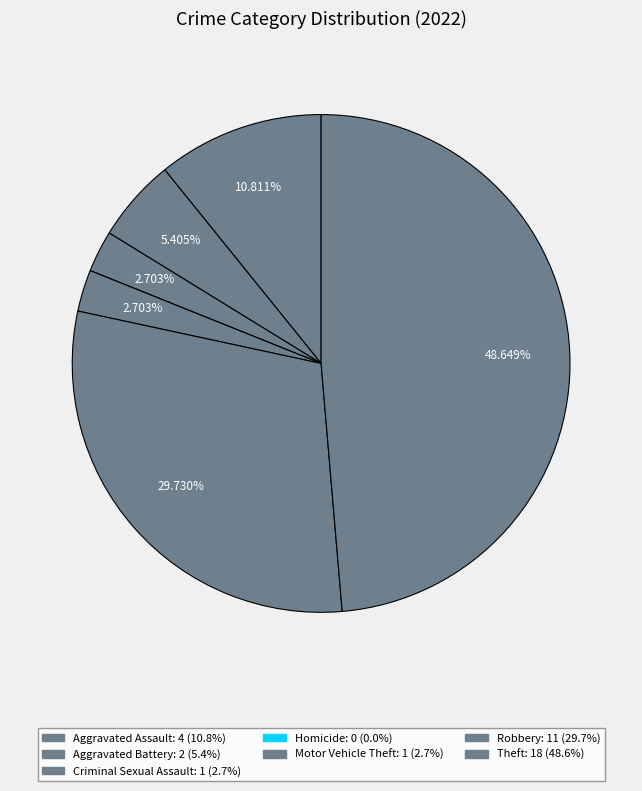

Which slice is the largest?

Theft